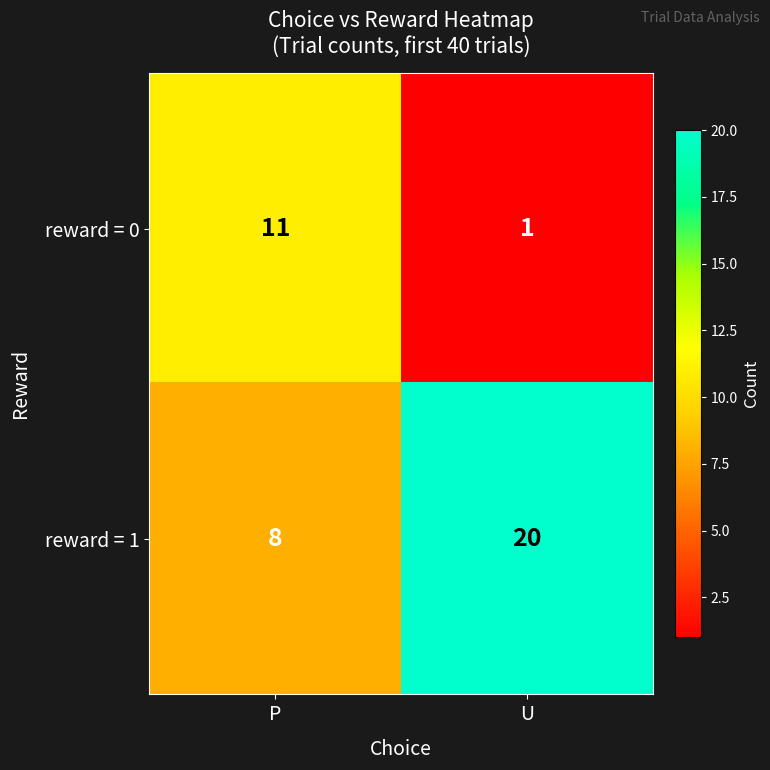

Which series changed the most between P and U?

reward = 1